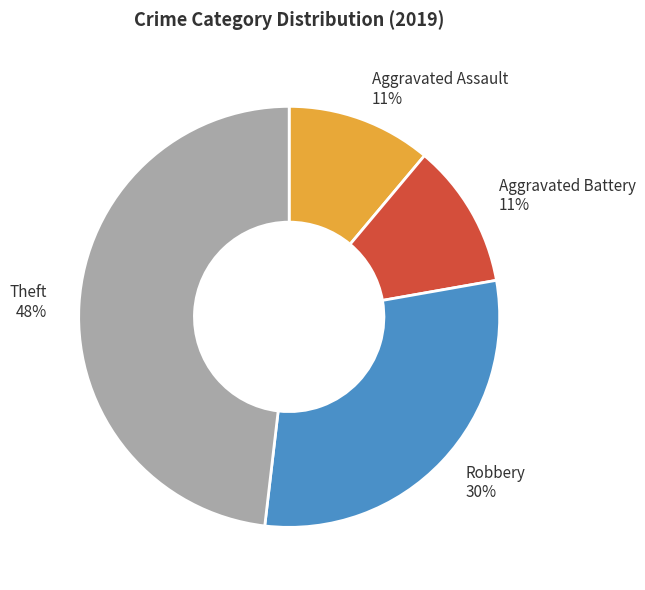

To the nearest percent, what is the average slice percentage?

25%